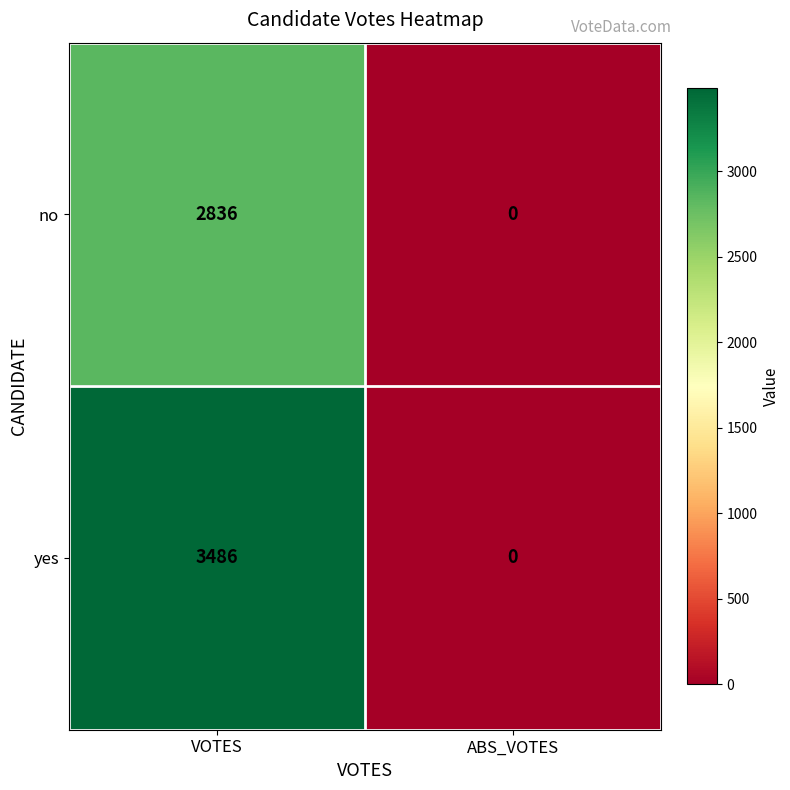

The value of yes at VOTES is 3486. True or false?

True